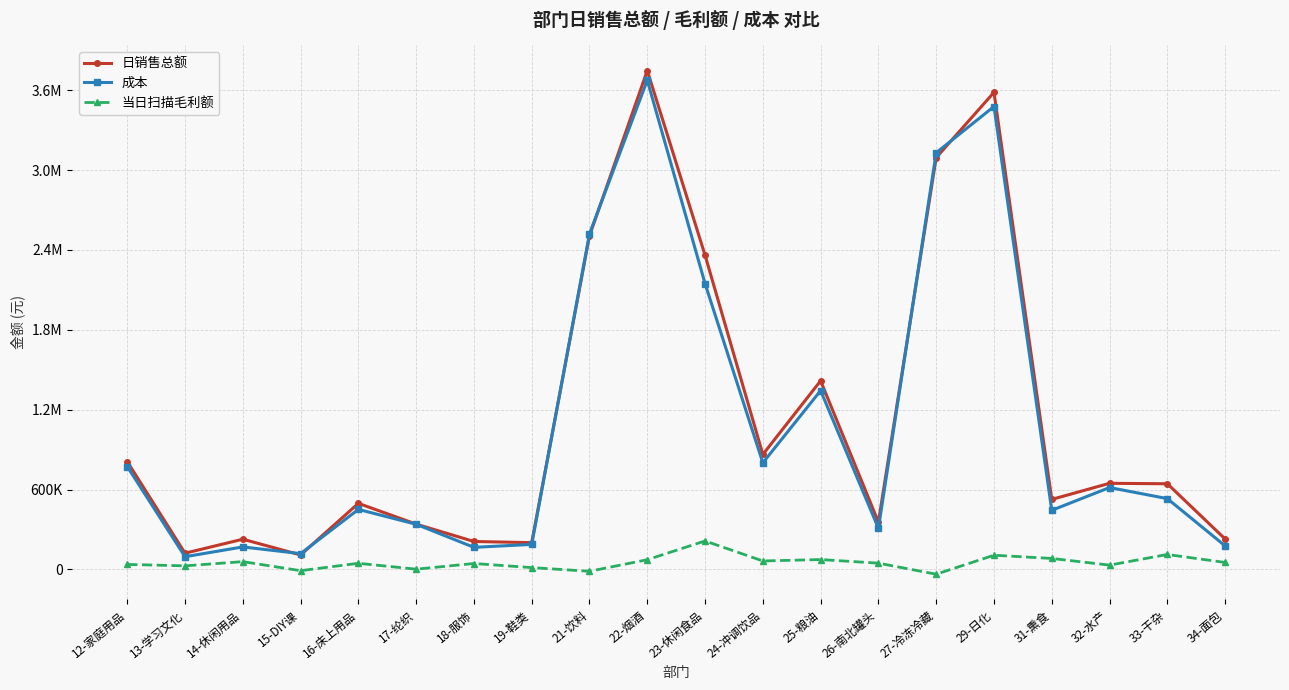

Which series ends up on top after the final intersection of 成本 and 日销售总额?

日销售总额